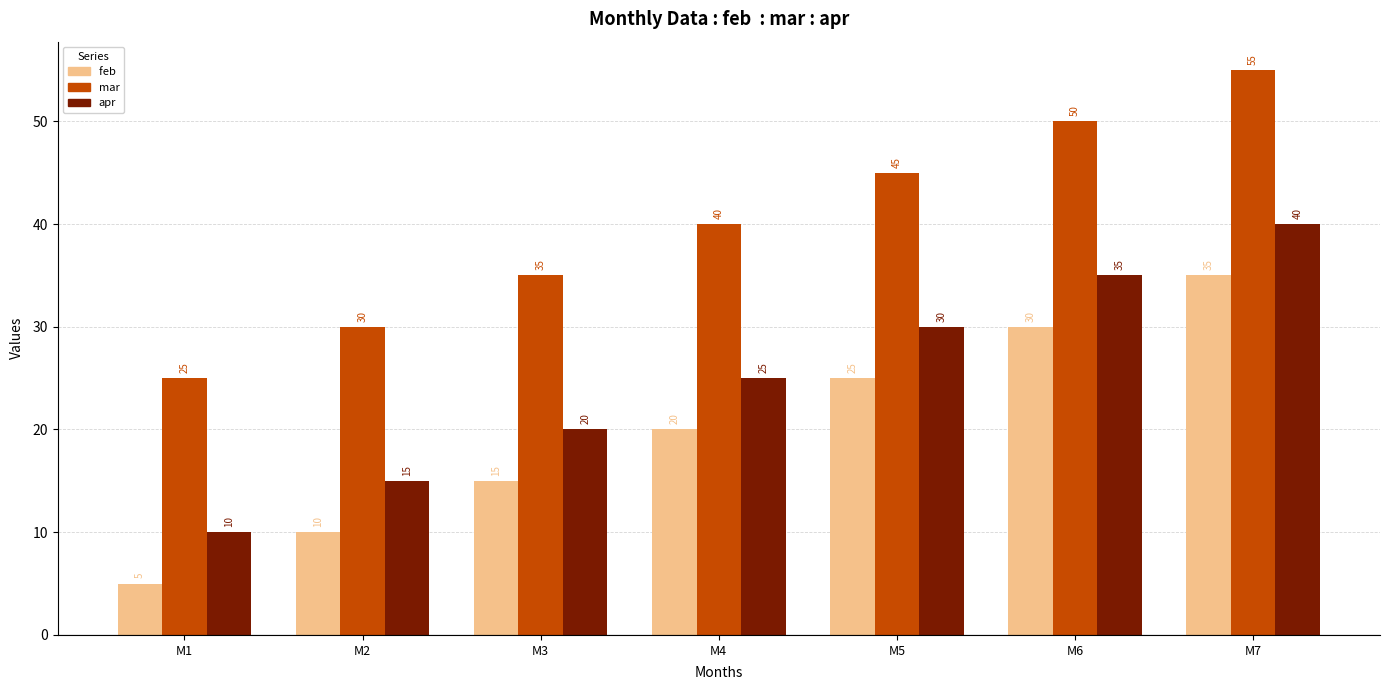

What is the total value across all series at M1?

40